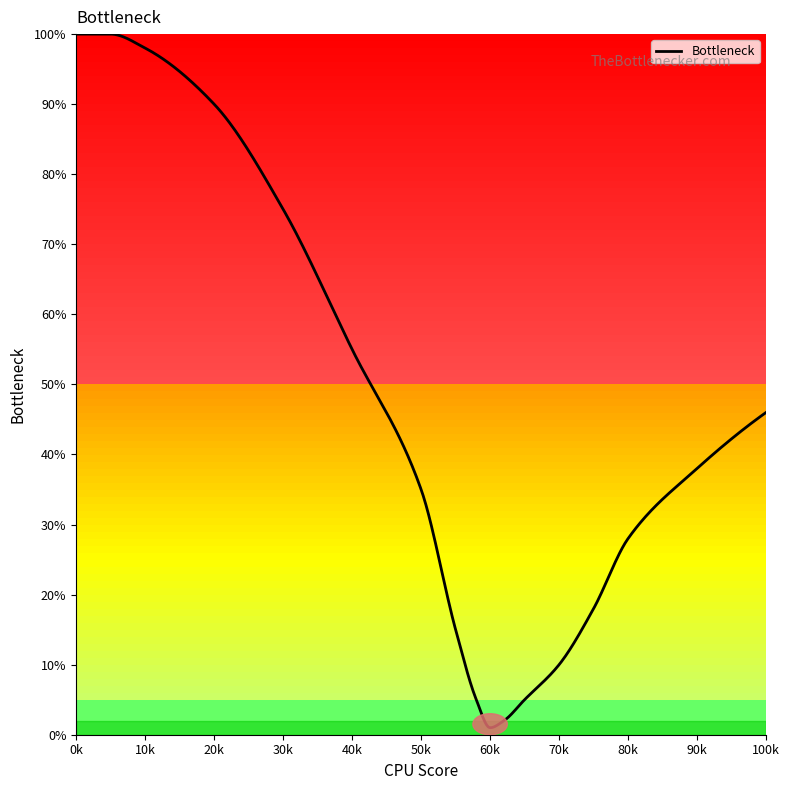

How many lines are shown in the chart?

1